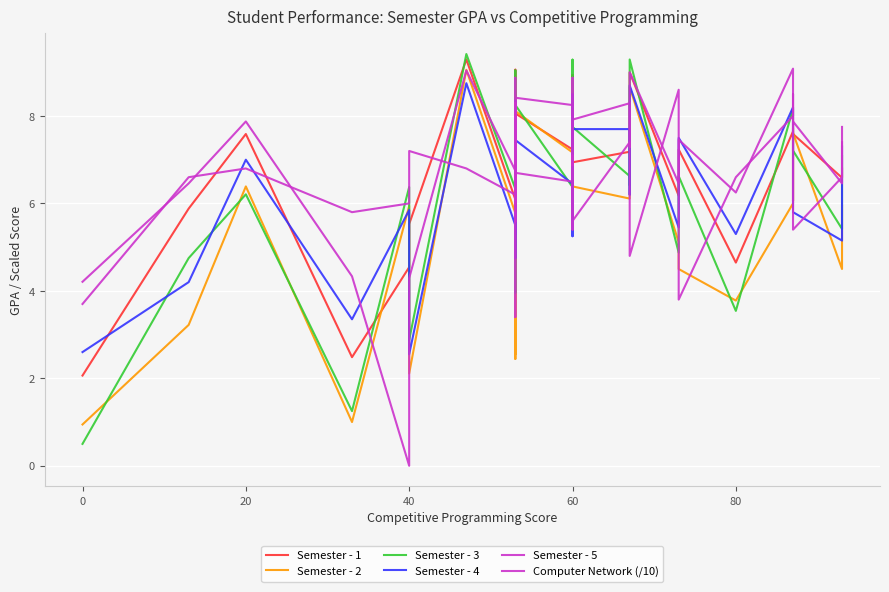

Reading left to right, extract all data points from this chart.

Semester - 1: 2.1	5.9	7.6	2.5	4.5	5.5	9.3	6.1	5.9	6.1	7.8	6.8	9.1	7.7	6.4	6.5	8.1	7.2	7.2	7.7	7.2	6.2	6.9	8.9	6.9	7.2	7.2	9.0	6.2	7.2	4.6	7.6	6.1	7.6	6.6	6.8
Semester - 2: 0.9	3.2	6.4	1.0	5.9	2.1	9.1	5.8	2.6	5.2	6.4	5.4	8.9	7.6	5.9	2.4	8.1	7.2	5.7	7.3	6.4	5.8	6.1	8.8	6.4	6.1	6.2	8.7	5.1	4.5	3.8	6.0	7.7	7.6	4.5	5.9
Semester - 3: 0.5	4.8	6.2	1.2	6.4	2.9	9.4	6.3	4.0	6.0	7.9	5.0	9.0	7.7	5.8	7.7	8.2	6.4	6.8	9.3	7.2	5.8	7.4	9.0	7.8	6.6	6.4	9.3	4.9	6.6	3.5	8.2	7.8	7.2	5.4	7.1
Semester - 4: 2.6	4.2	7.0	3.4	5.8	2.5	8.8	5.5	4.8	6.0	7.3	5.3	8.3	7.2	6.3	7.8	7.5	6.5	6.5	7.8	6.6	5.2	6.2	8.5	7.7	7.7	6.2	8.7	5.5	7.5	5.3	8.2	7.4	5.8	5.2	7.3
Semester - 5: 4.2	6.5	7.9	4.3	0.0	4.3	9.0	6.8	6.0	7.2	7.9	5.6	8.9	8.4	7.5	8.1	8.4	8.2	7.6	8.8	7.0	6.9	7.7	8.9	7.9	8.3	7.3	9.0	6.5	7.5	6.2	9.1	7.6	7.9	6.5	7.8
Computer Network (/10): 3.7	6.6	6.8	5.8	6.0	7.2	6.8	6.2	8.3	7.9	6.0	7.8	3.4	7.9	7.0	7.1	6.7	6.5	7.1	6.8	5.4	6.9	6.2	6.0	5.6	7.4	5.7	4.8	8.6	3.8	6.6	8.0	8.5	5.4	6.6	7.4